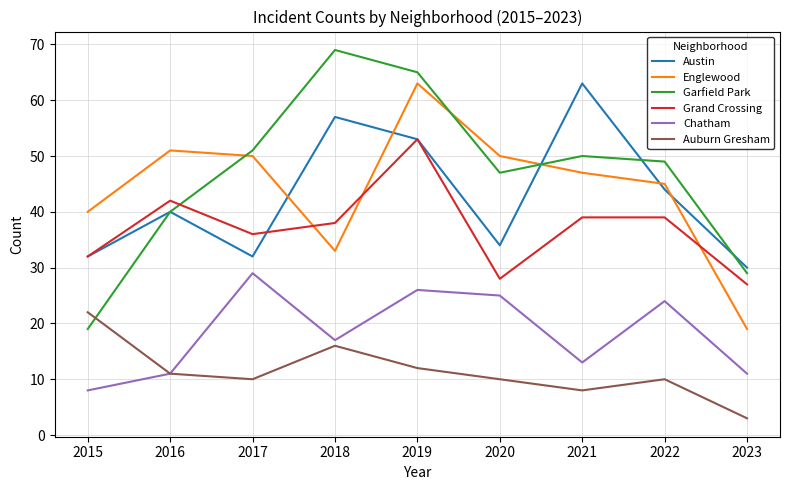

True or false: Garfield Park and Chatham cross at least once.

False